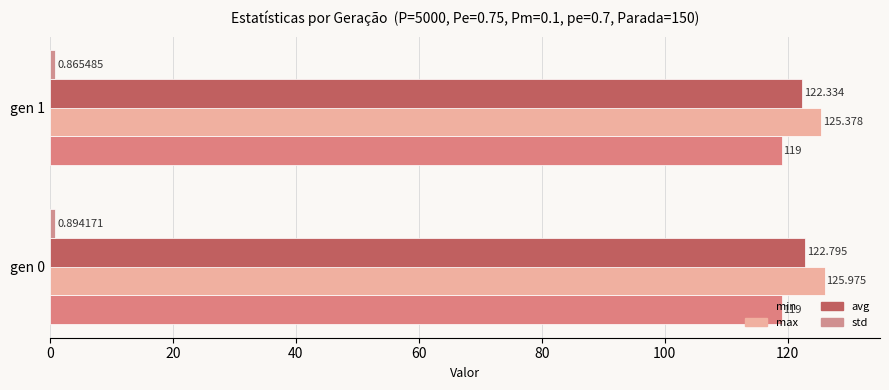

How many categories are shown in the chart?

2